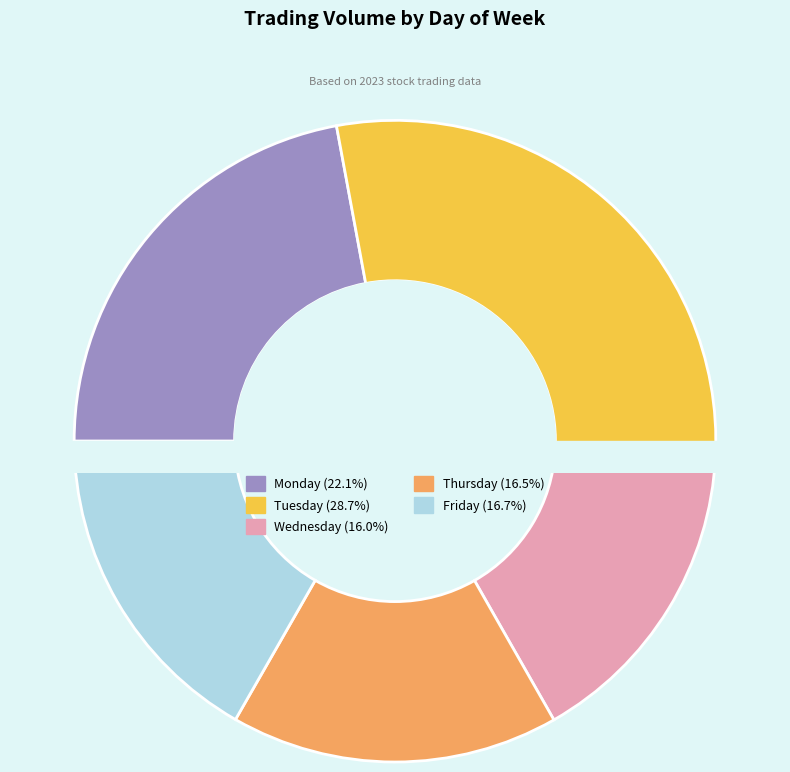

Count the number of slices in the pie.

5